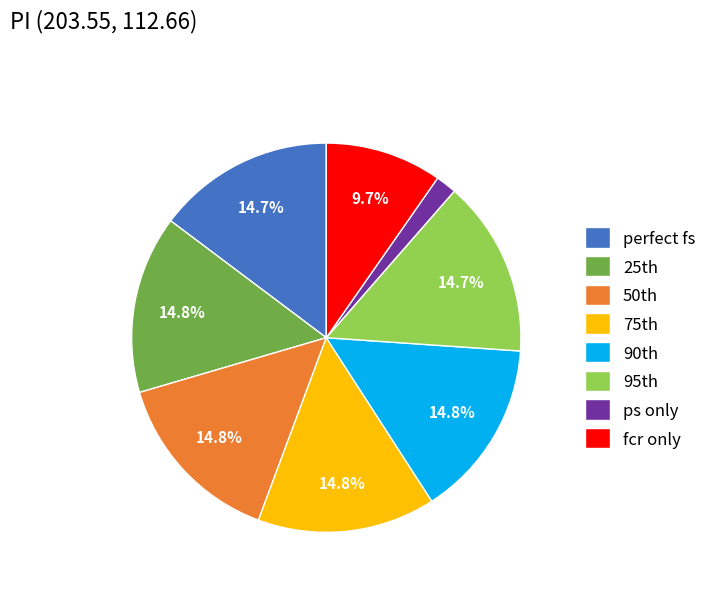

How many segments does this pie chart have?

8